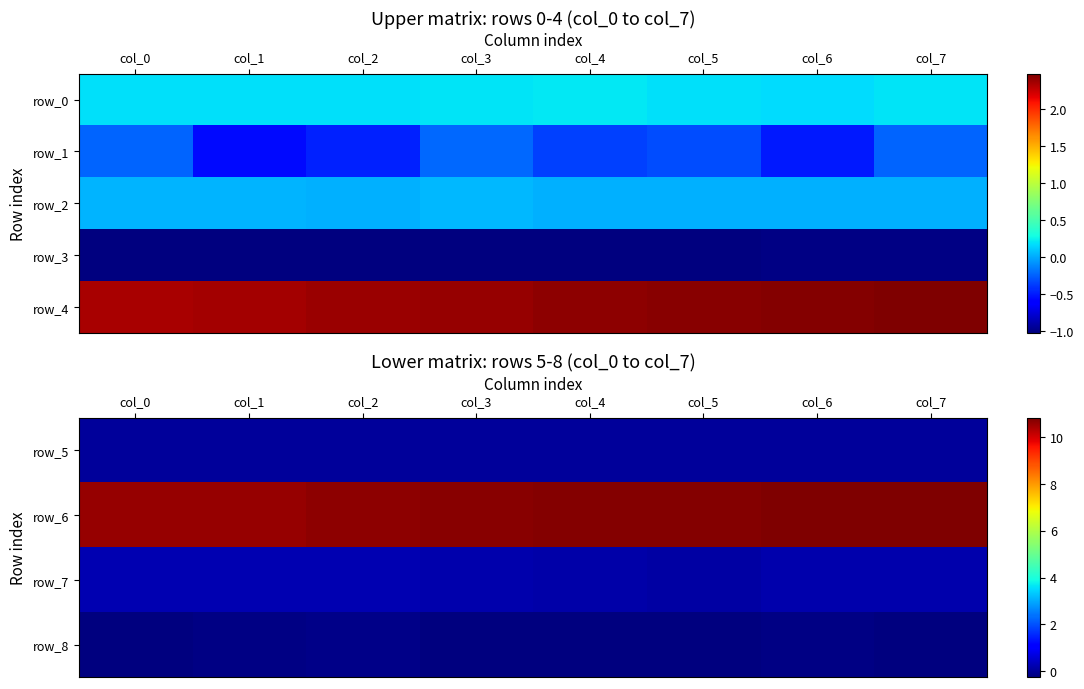

The row_4 series shows 3.6 at col_6. True or false?

False